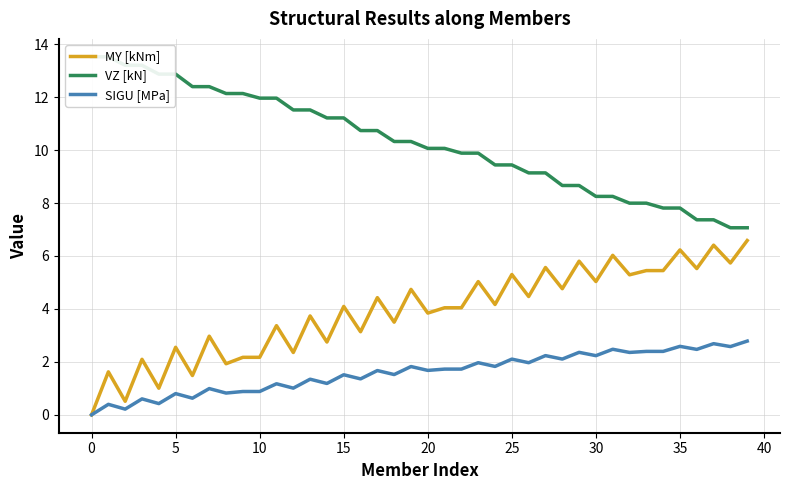

What is the highest value of the MY [kNm] series?

6.6